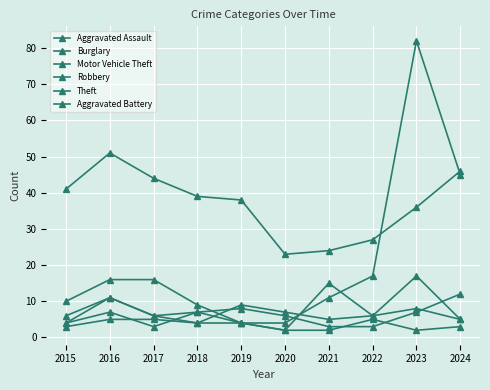

What is the total value across all series at 2023?

152